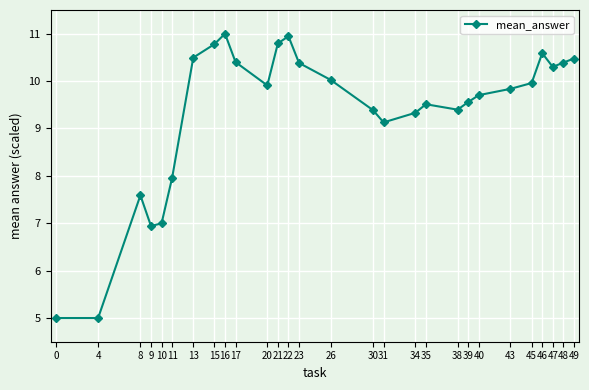

How many values exceed 9?

22